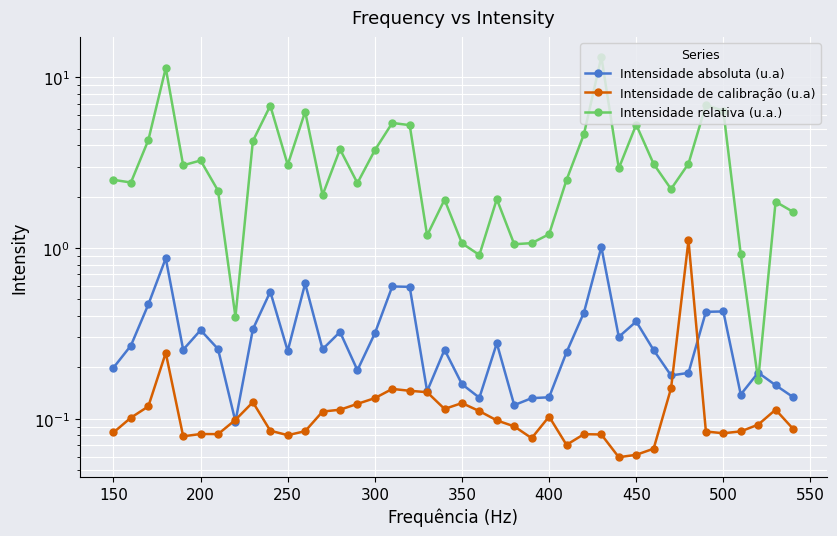

What is the difference between the second highest and minimum values in the Intensidade relativa (u.a.) series?

11.2